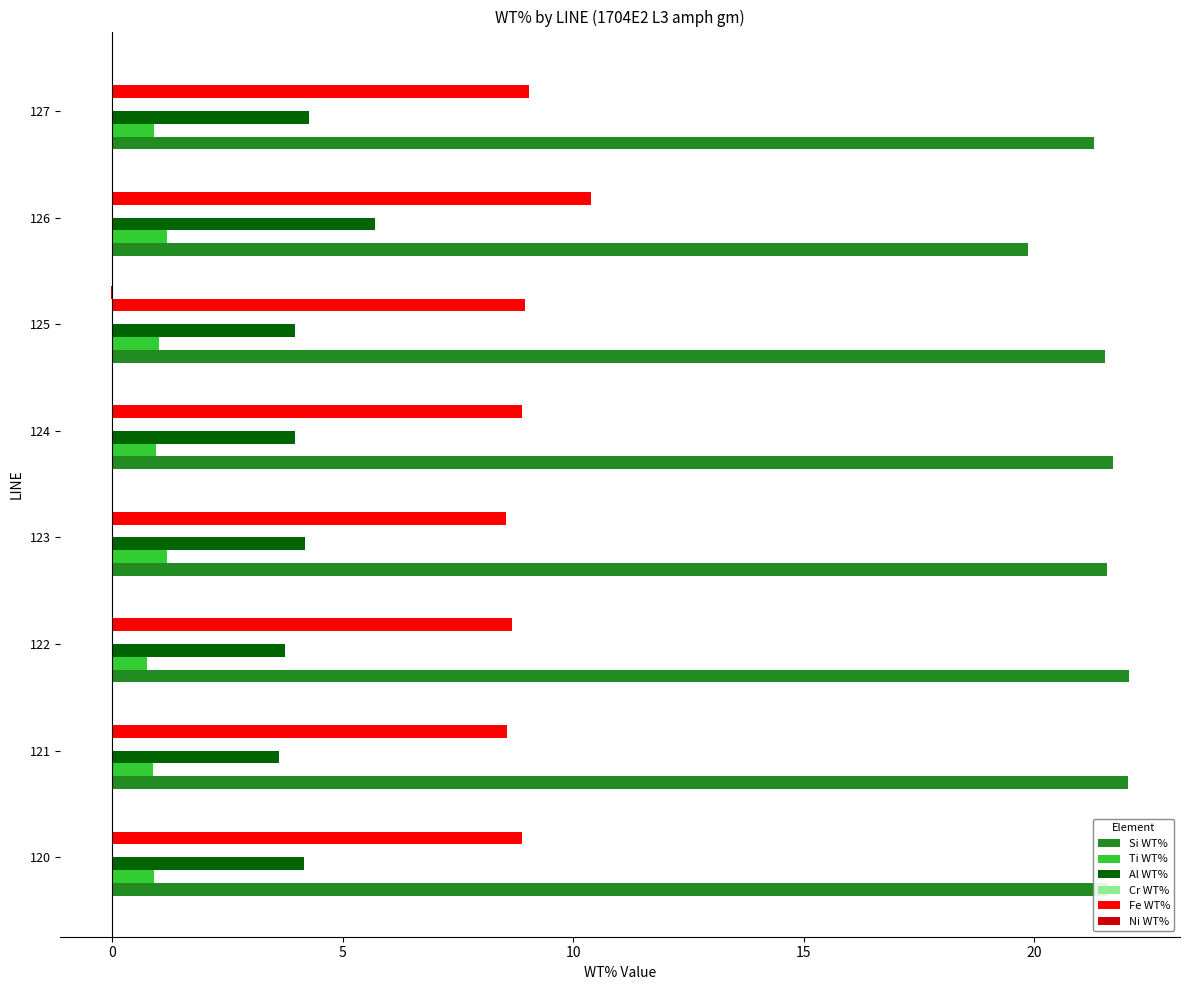

What is the greatest value displayed?

22.1